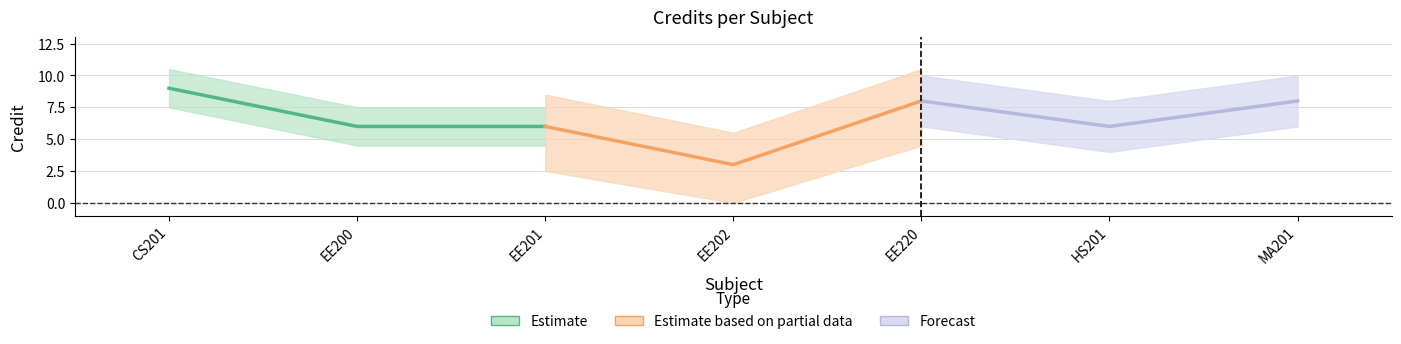

Between EE200 and CS201, which is larger?

CS201